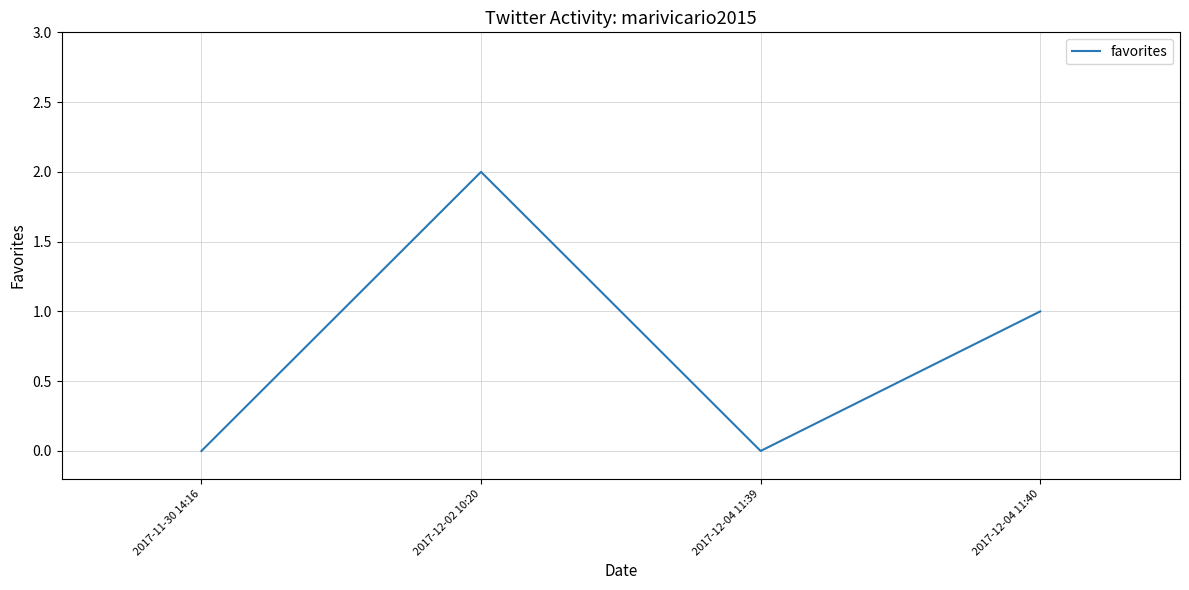

How many interior local valleys (lower than both neighbors) does the data have?

1